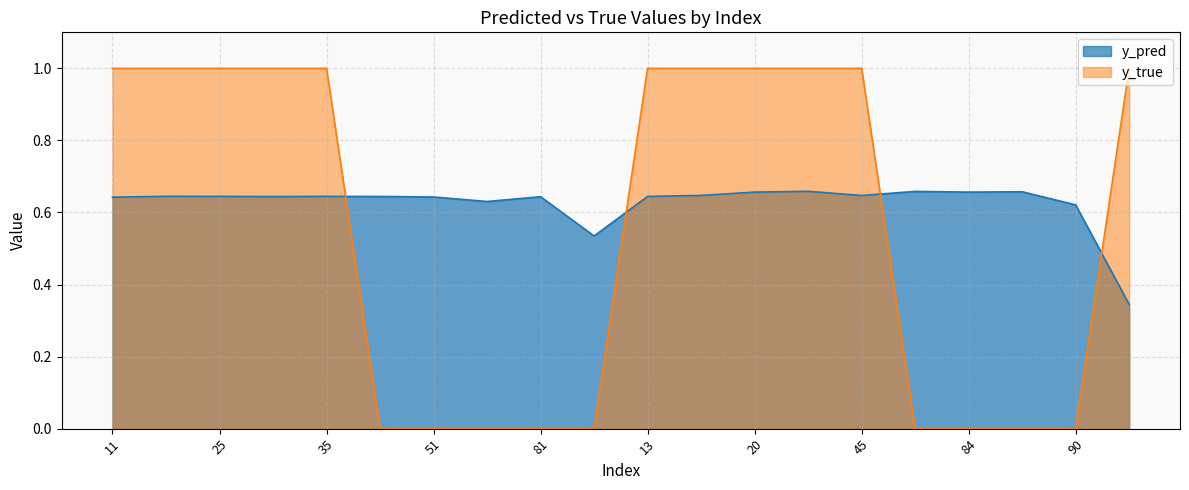

Reading left to right, extract all data points from this chart.

y_pred: 11=0.6	14=0.6	25=0.6	33=0.6	35=0.6	50=0.6	51=0.6	58=0.6	81=0.6	88=0.5	13=0.6	15=0.6	20=0.7	29=0.7	45=0.6	76=0.7	84=0.7	85=0.7	90=0.6	0=0.3
y_true: 11=1.0	14=1.0	25=1.0	33=1.0	35=1.0	50=0.0	51=0.0	58=0.0	81=0.0	88=0.0	13=1.0	15=1.0	20=1.0	29=1.0	45=1.0	76=0.0	84=0.0	85=0.0	90=0.0	0=1.0